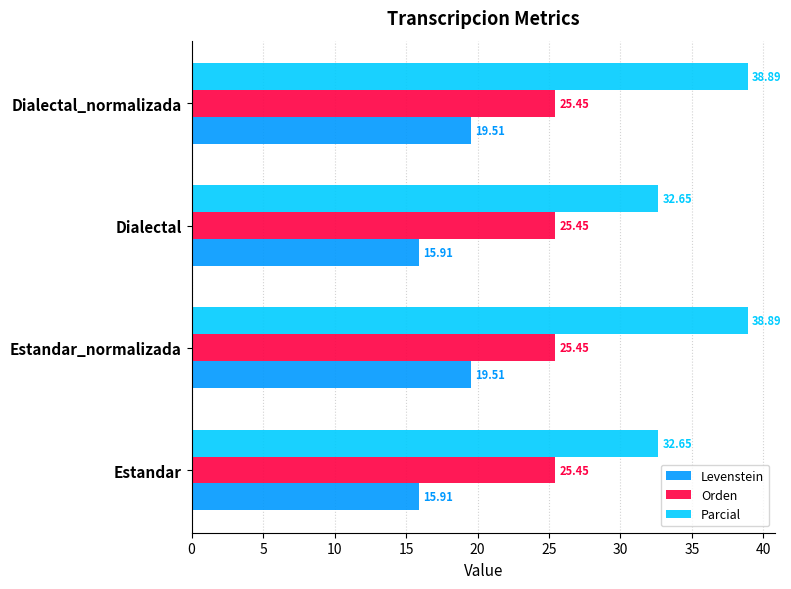

How many data points in Parcial are above 38?

2